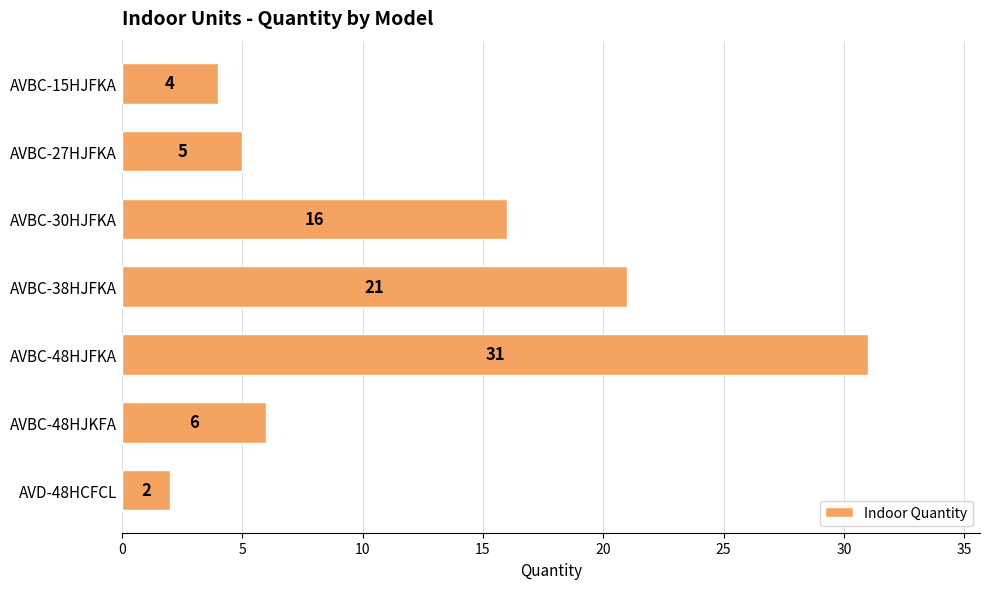

The value at AVBC-48HJFKA is 19. True or false?

False